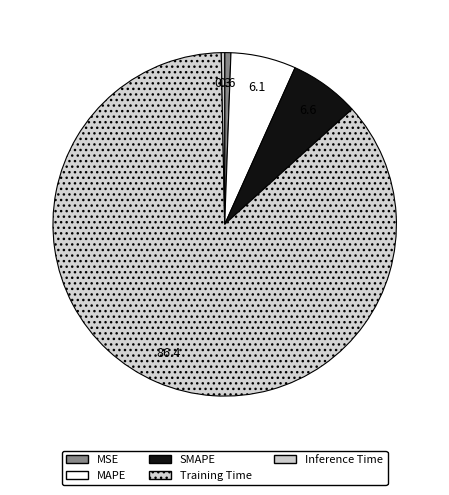

Is it true that Inference Time is 0% of the pie?

True